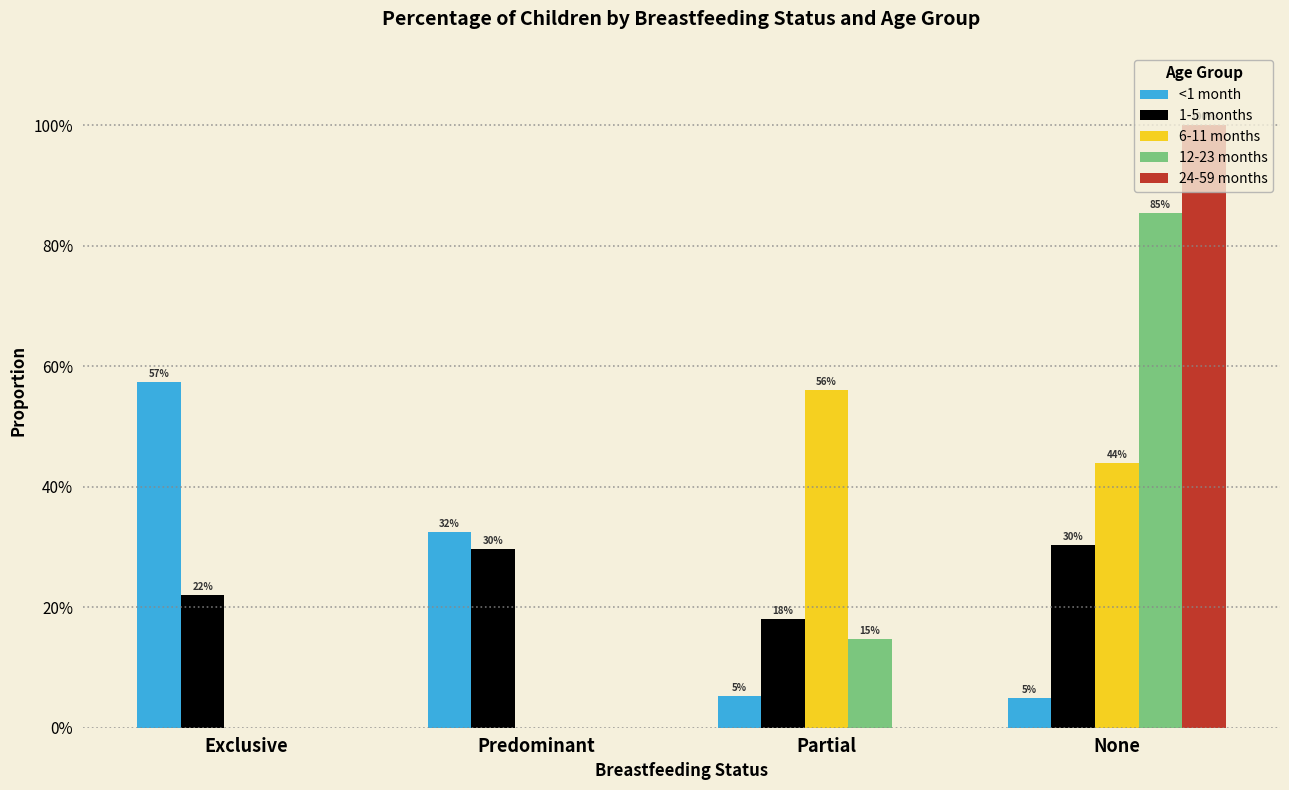

Reading right to left, extract all data points from this chart.

<1 month: None=0.0	Partial=0.1	Predominant=0.3	Exclusive=0.6
1-5 months: None=0.3	Partial=0.2	Predominant=0.3	Exclusive=0.2
6-11 months: None=0.4	Partial=0.6	Predominant=0.0	Exclusive=0.0
12-23 months: None=0.9	Partial=0.1	Predominant=0.0	Exclusive=0.0
24-59 months: None=1.0	Partial=0.0	Predominant=0.0	Exclusive=0.0